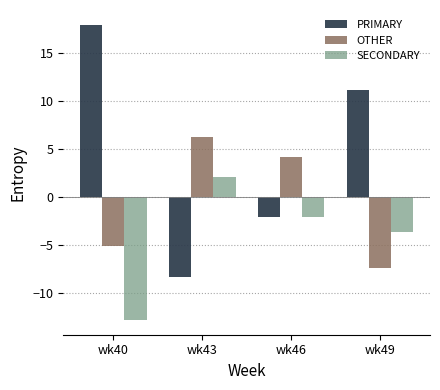

What is the difference between the maximum and second lowest values in the OTHER series?

11.4